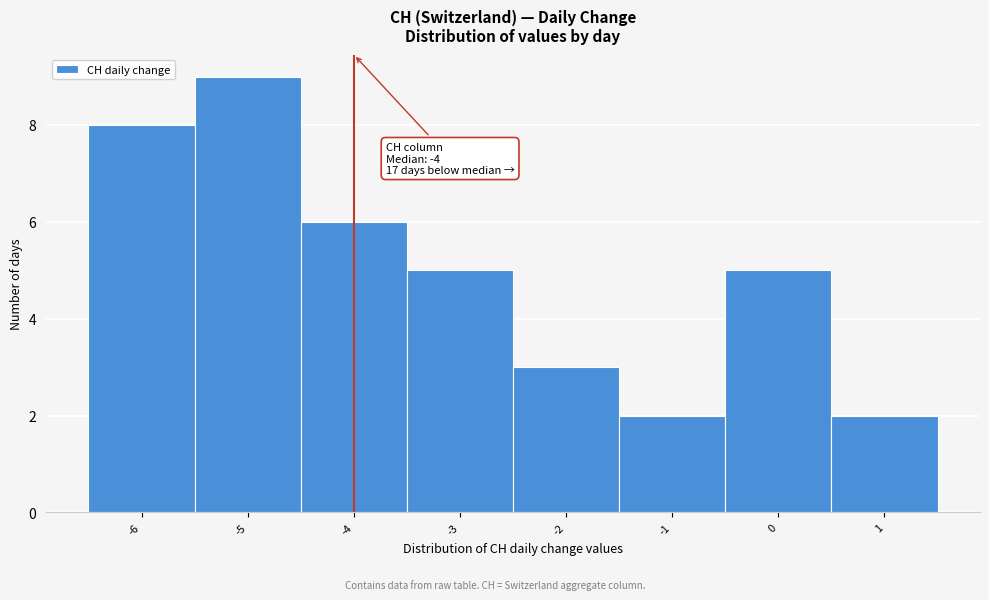

Over which range of the x-axis is the bar tallest?

-5.5 to -4.5